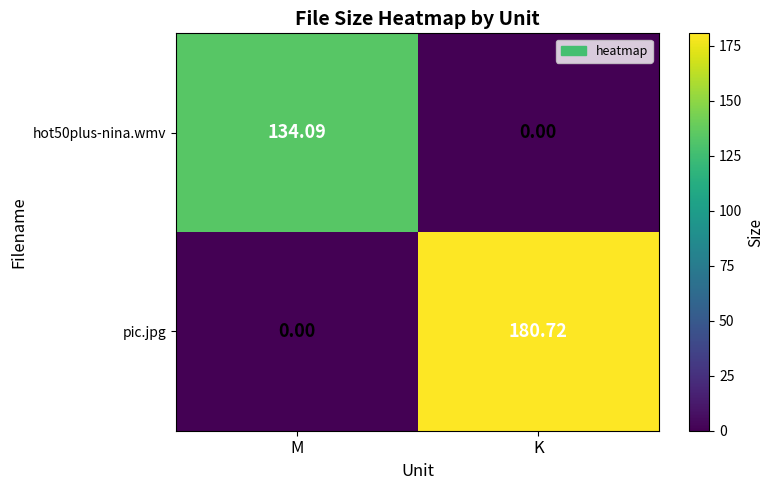

Which category has the lowest value in the hot50plus-nina.wmv series?

K